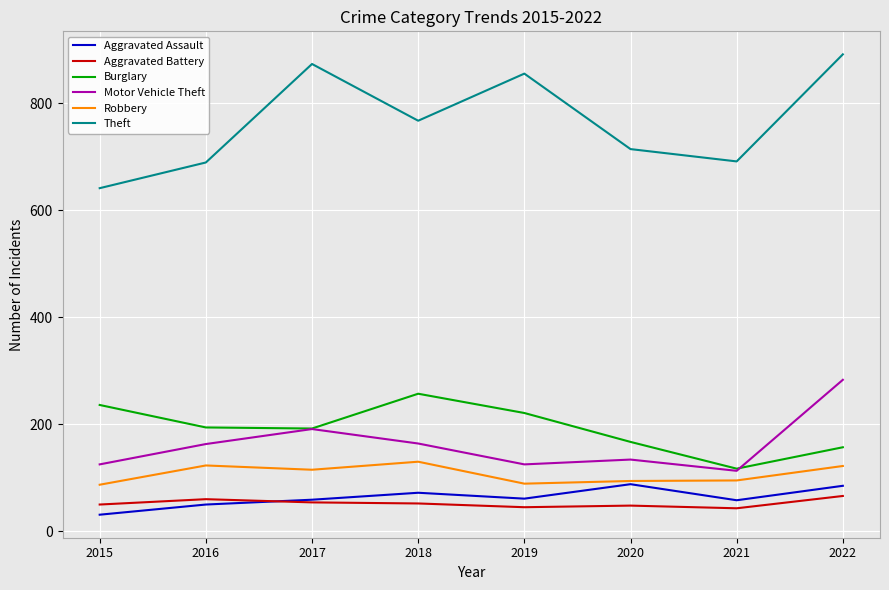

Which series changed the most between 2016 and 2017?

Theft